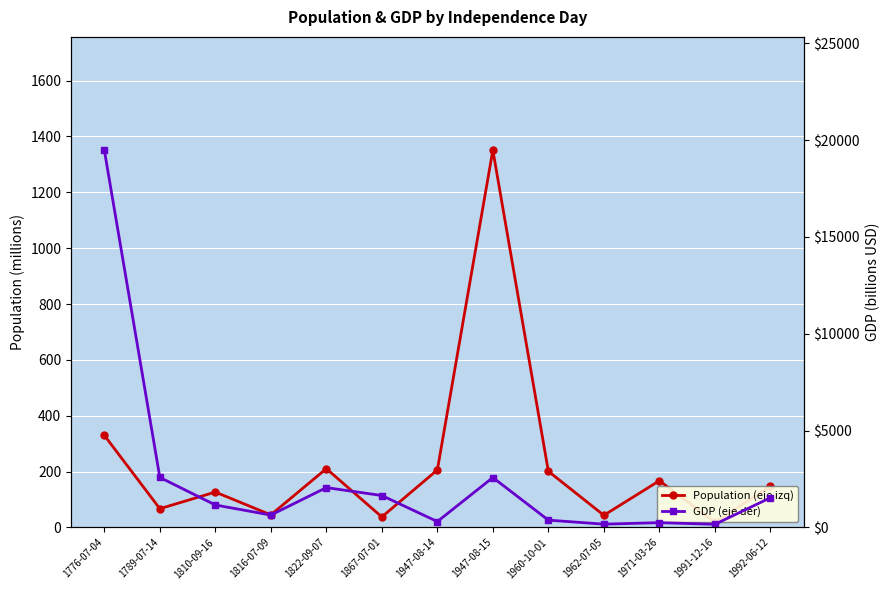

Between 1776-07-04 and 1962-07-05, which is larger?

1776-07-04